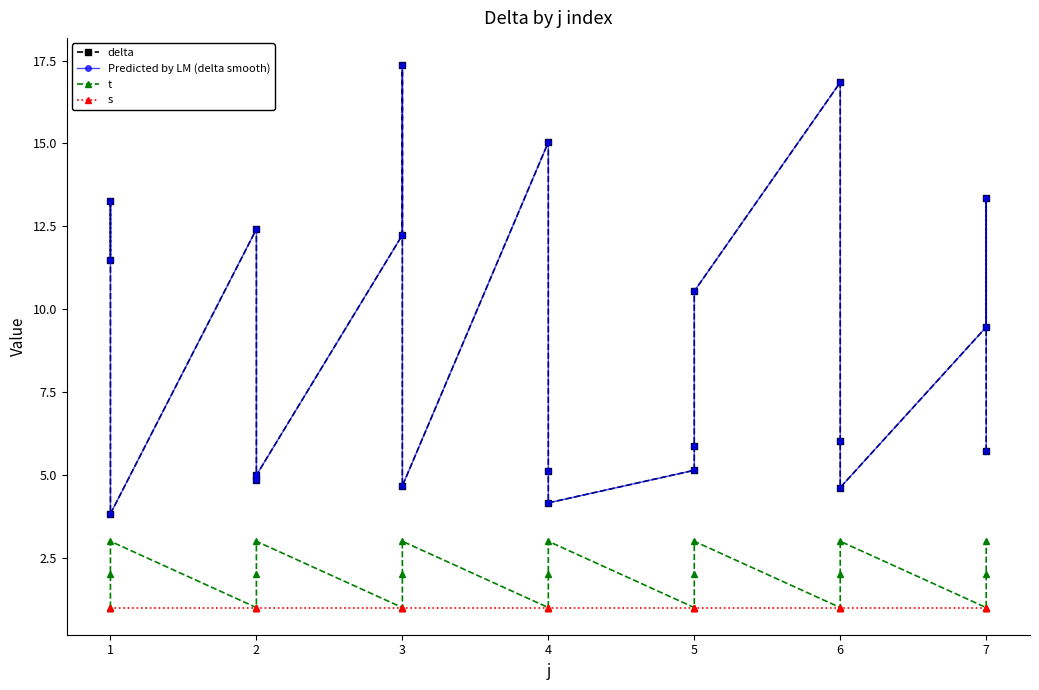

Read the s value at 7.

1.0